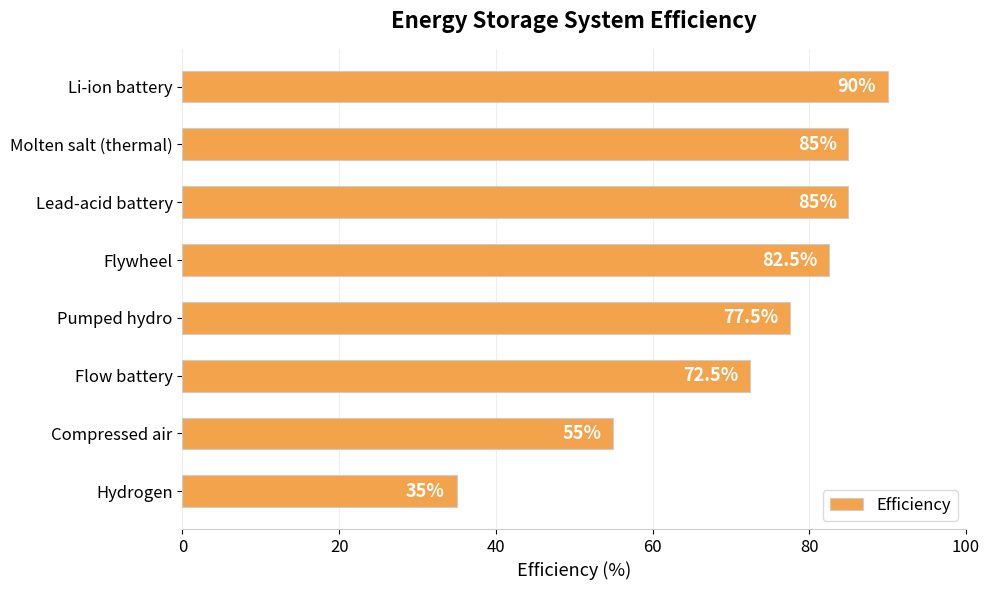

The value at Pumped hydro is 133.6. True or false?

False